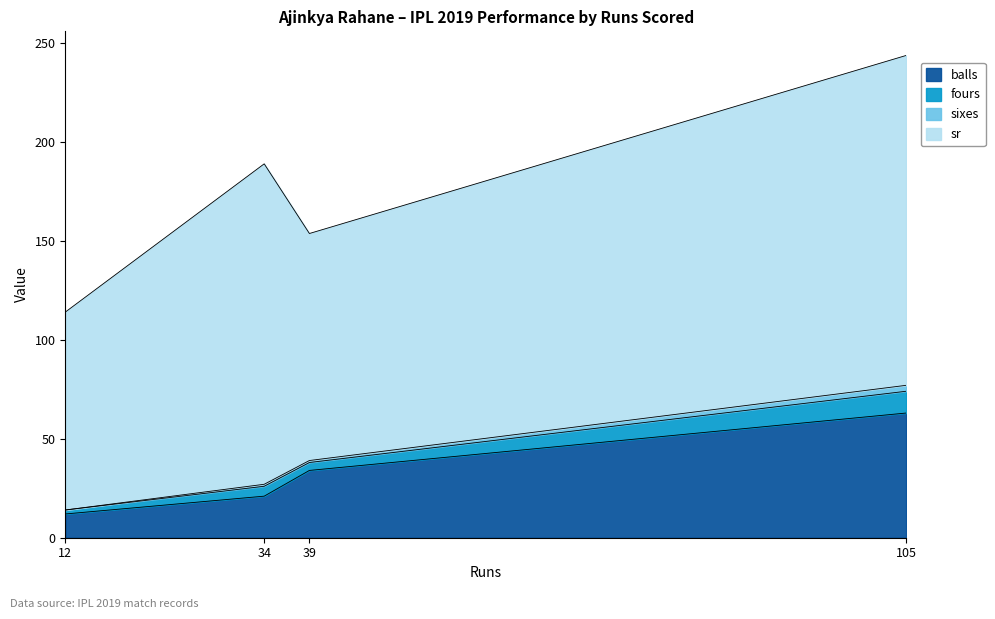

What is the difference between the maximum and minimum values in the sixes series?

3.0